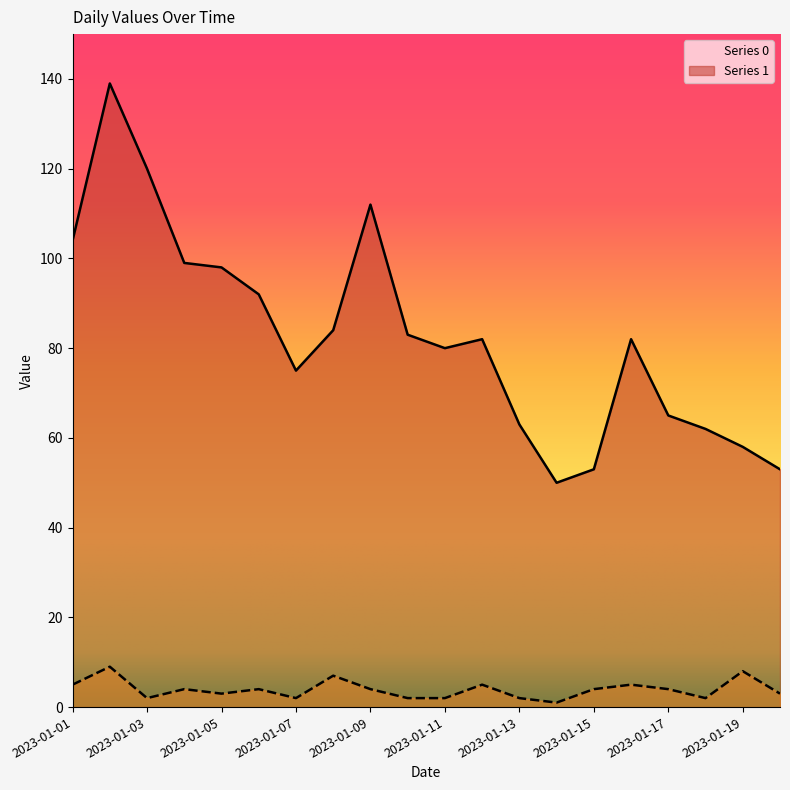

What value does the 0 series have at 2023-01-03?

120